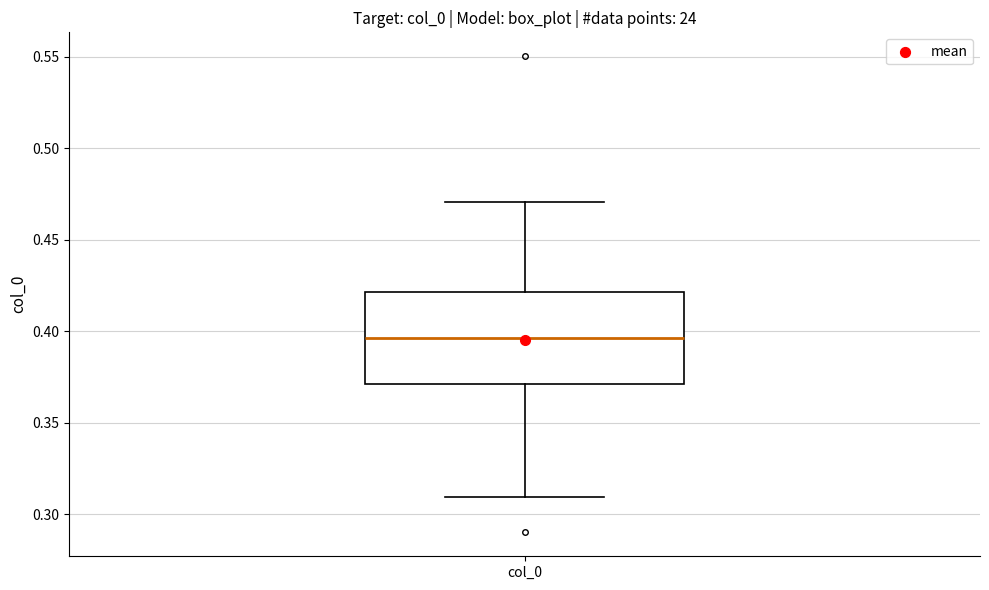

Transcribe this box plot: give where the median line is, the range the box spans, and where the two whiskers end, as read against the y-axis. The values are not printed on the chart, so give them approximately, as read against the axis.

median 0.395, box 0.370 to 0.420, whiskers 0.310 to 0.470